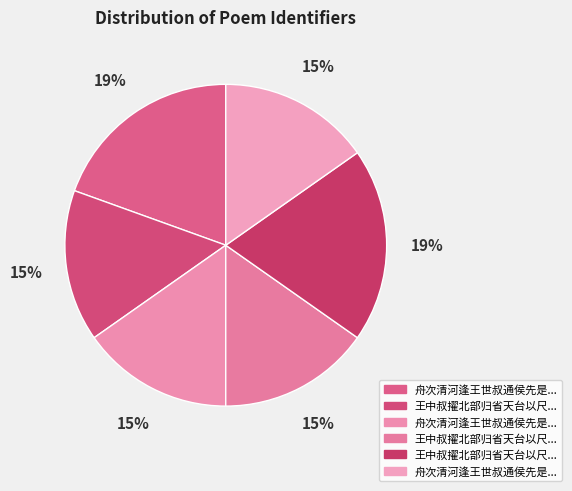

Count the number of slices in the pie.

6